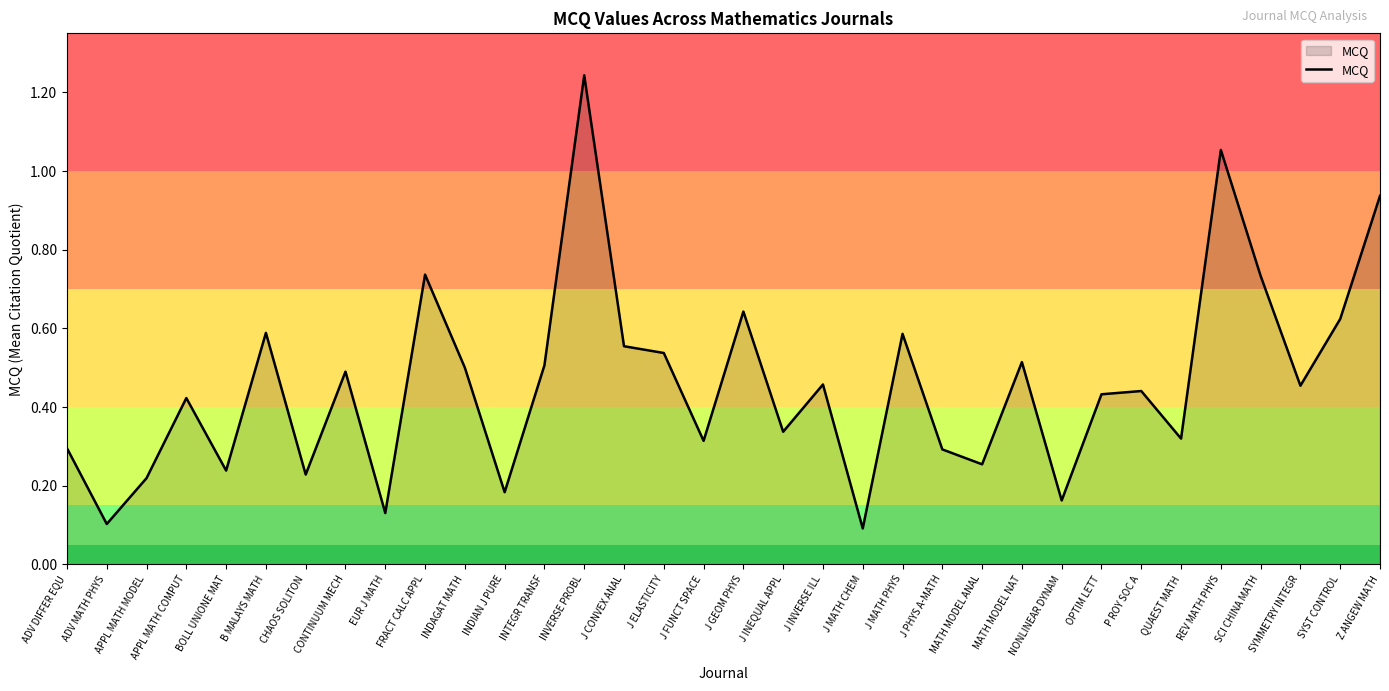

Which has a higher value, APPL MATH COMPUT or J MATH PHYS?

J MATH PHYS